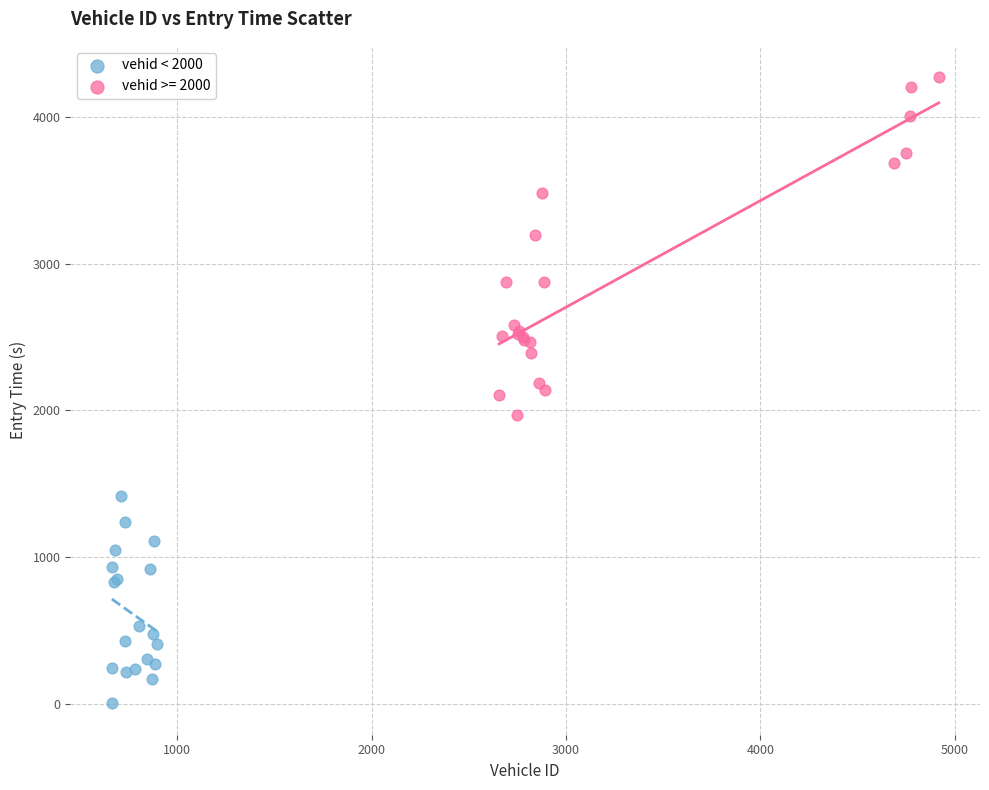

Which series has the widest spread of Y values?

vehid >= 2000